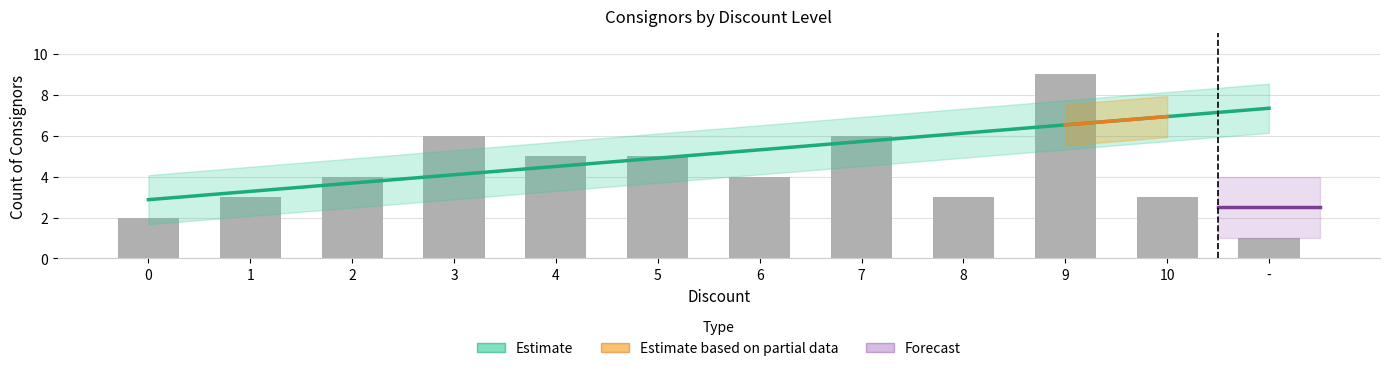

Count the number of categories in the chart.

12